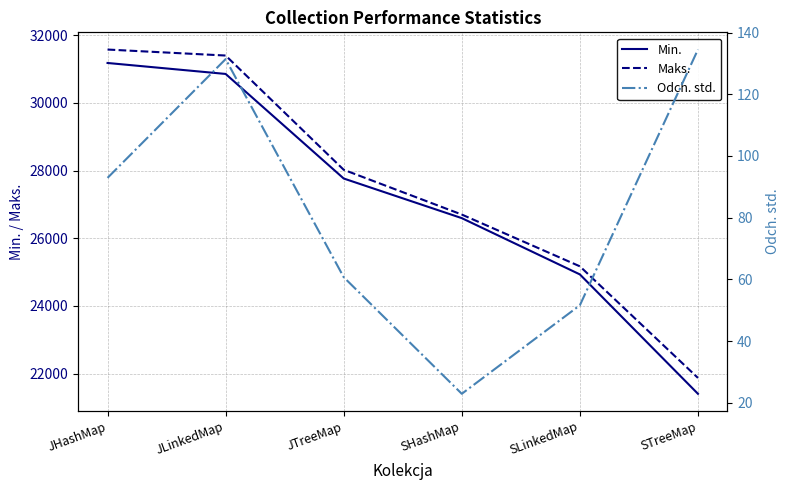

How many data points in Maks. are less than 28022?

3